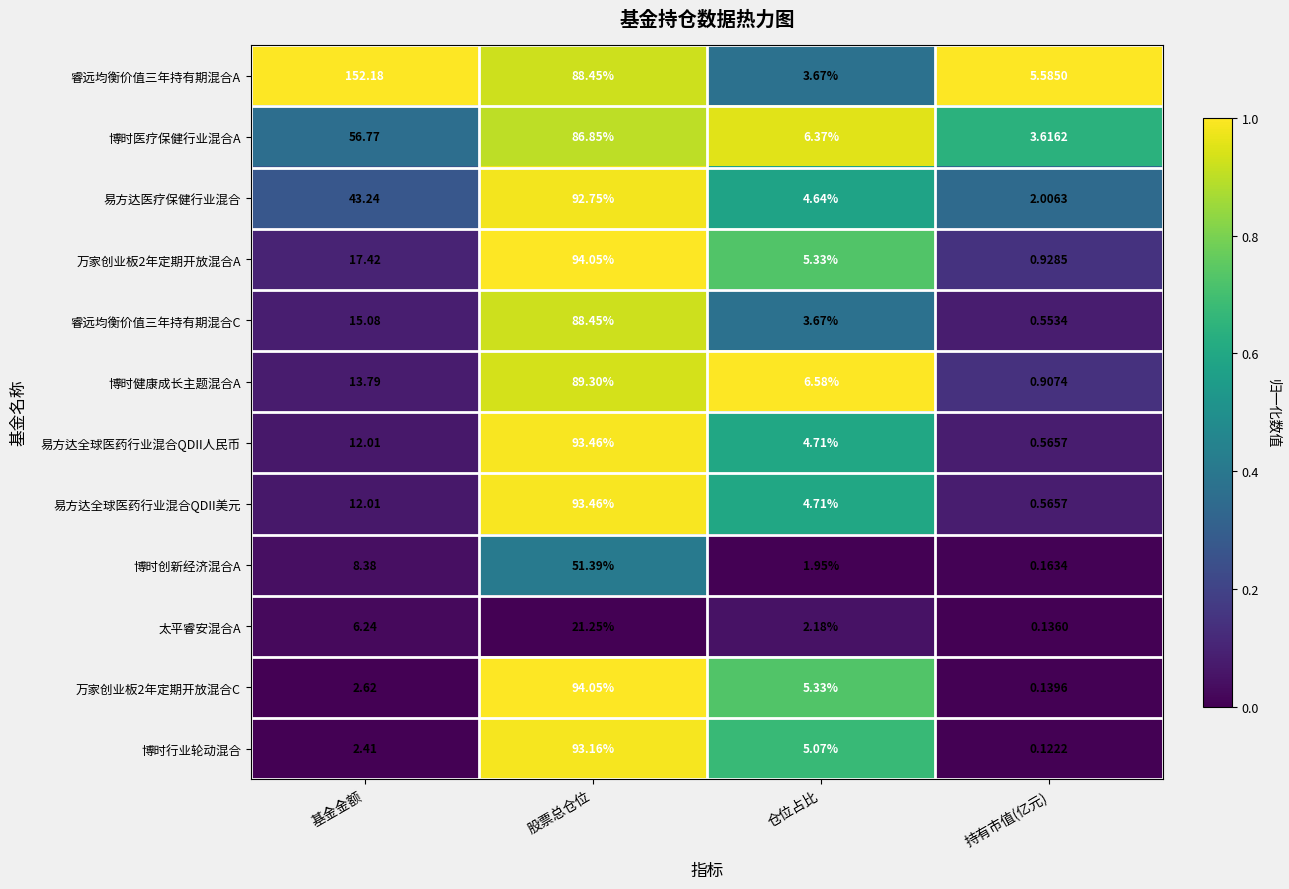

At which label is 易方达医疗保健行业混合 closest to 47?

基金金额